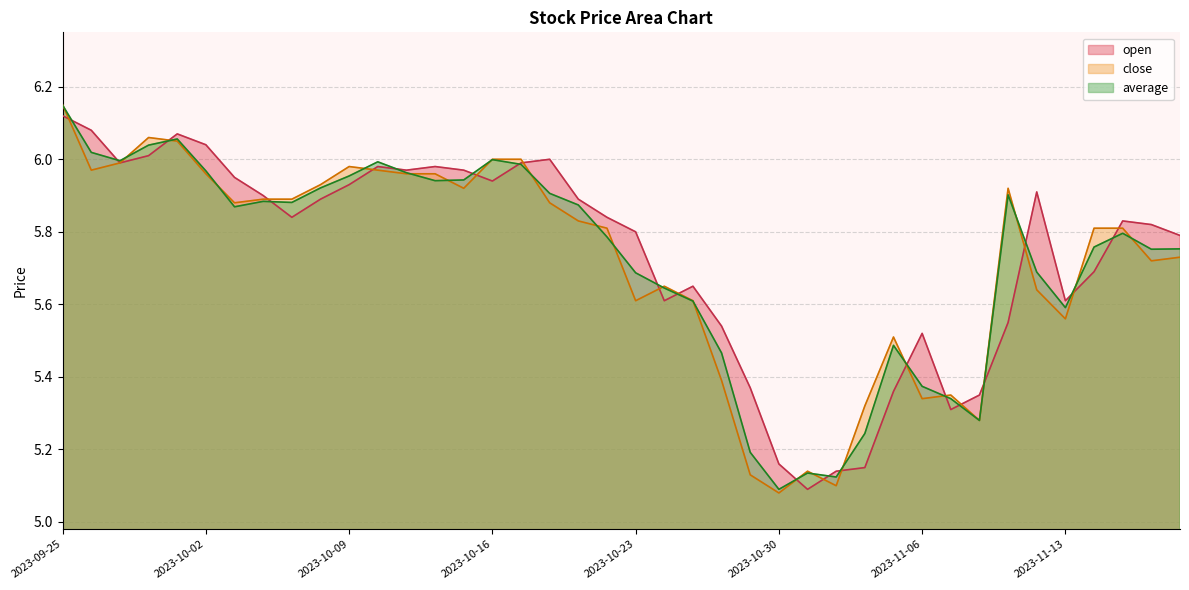

What are all the series names shown in the legend?

open, close, average